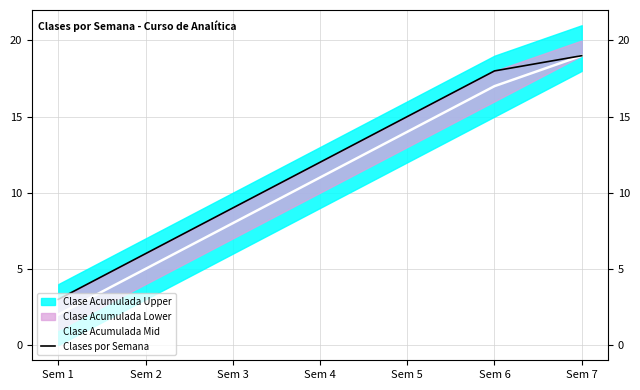

True or false: Clase Acumulada Mid has more than 2 points higher than both neighbors.

False